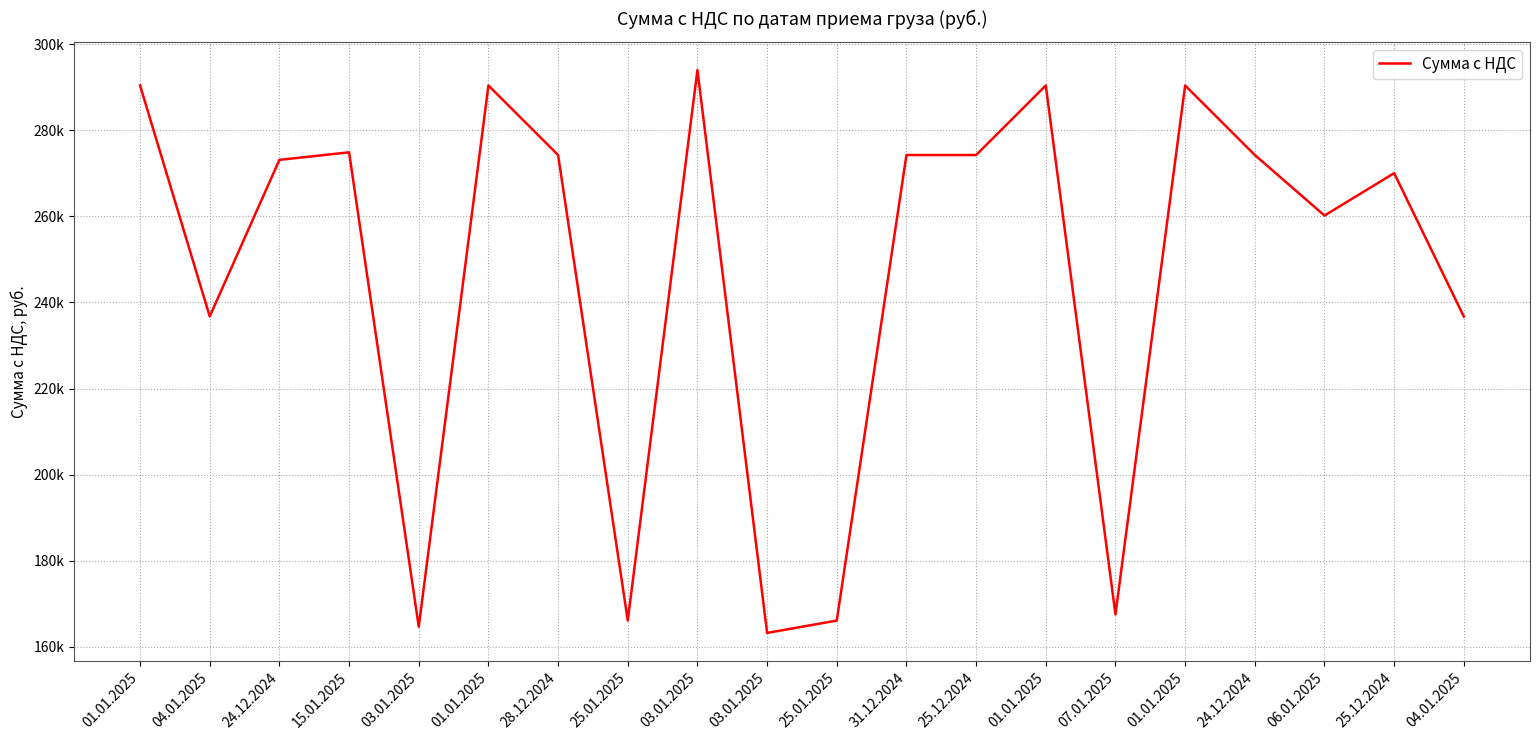

The value at 01.01.2025 is 290389.5. True or false?

True